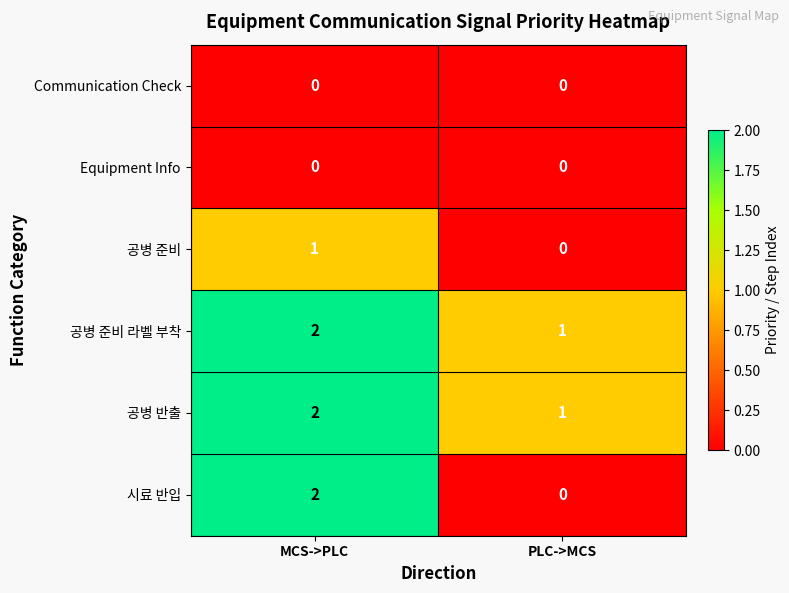

The value of 공병 반출 at PLC->MCS is 1. True or false?

True